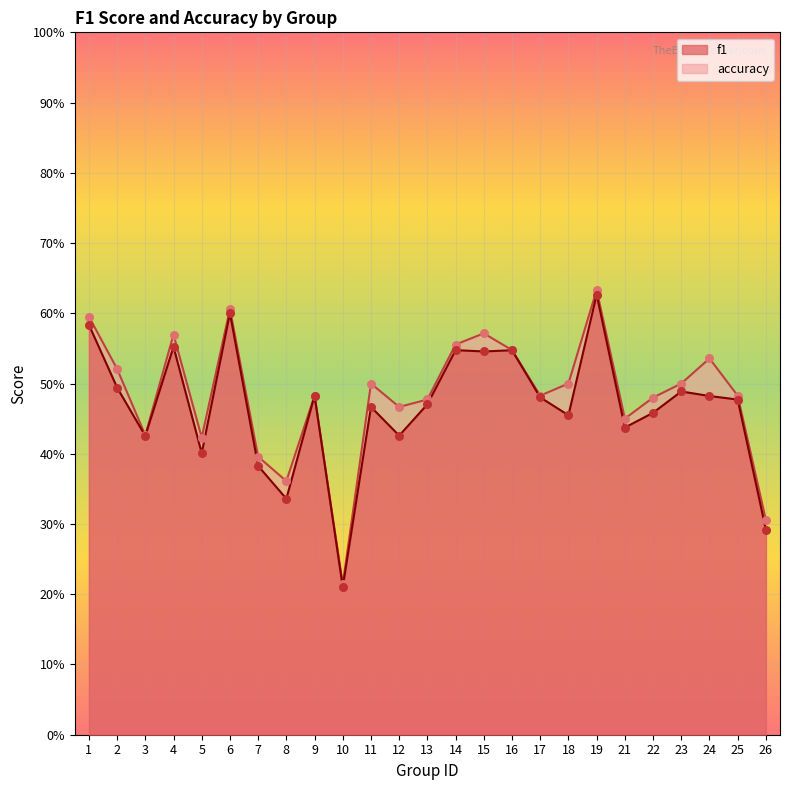

Is the value of f1 at 23 greater than the value of accuracy at 16?

No